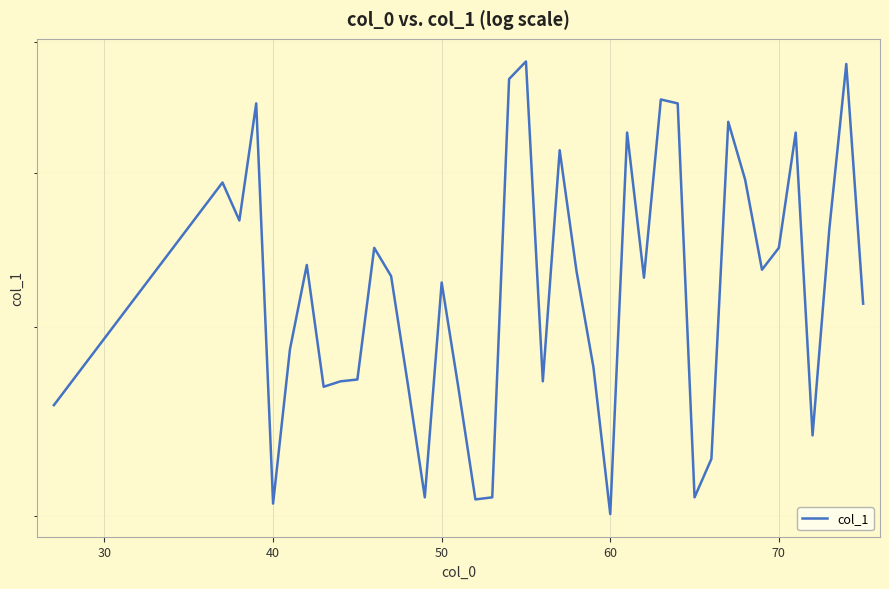

At which category does the data reach its first local valley?

40